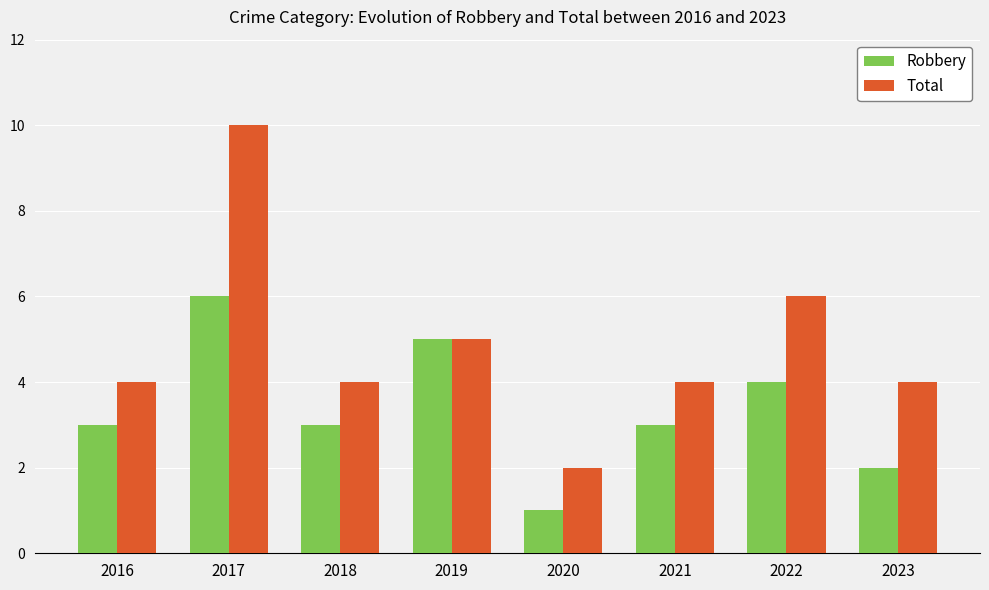

At 2018, list the series in order from largest to smallest.

Total, Robbery